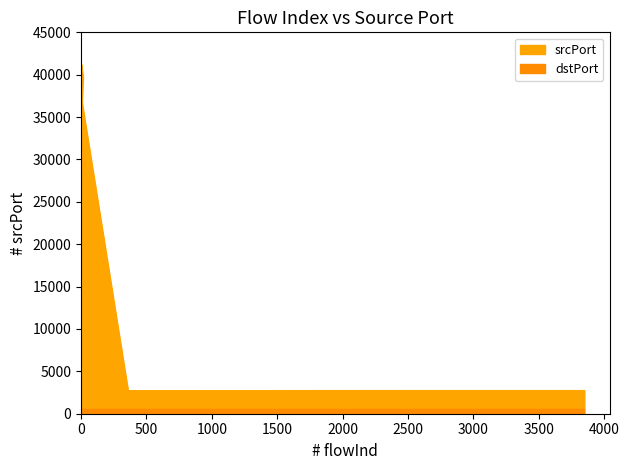

Is it true that the value at 16 is 3913?

False